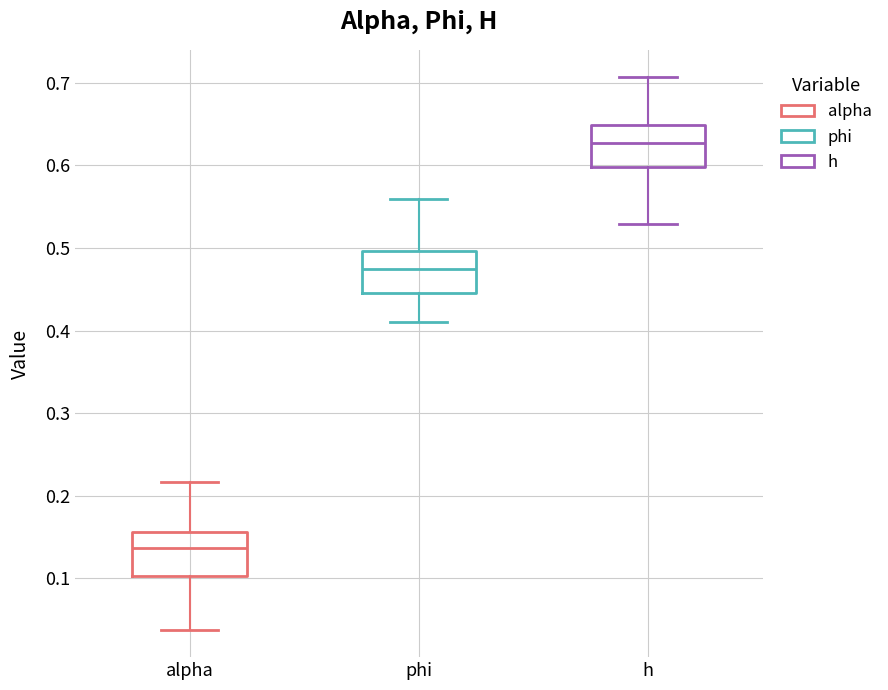

Reading left to right, transcribe this box plot: for each box, give where its median line is, the range the box spans, and where its two whiskers end, as read against the y-axis. The values are not printed on the chart, so give them approximately, as read against the axis.

alpha: median 0.14, box 0.10 to 0.16, whiskers 0.04 to 0.22
phi: median 0.47, box 0.45 to 0.50, whiskers 0.41 to 0.56
h: median 0.63, box 0.60 to 0.65, whiskers 0.53 to 0.71